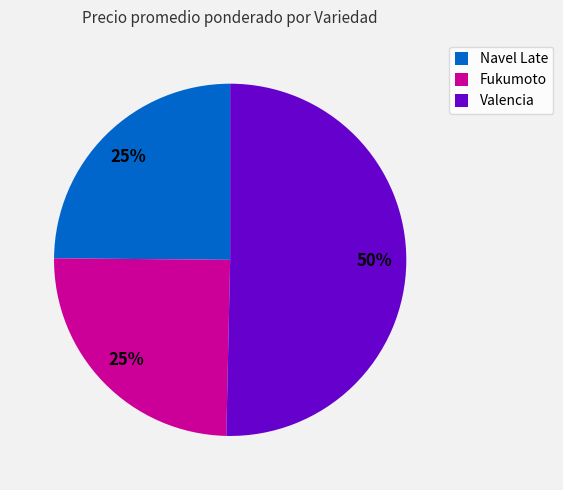

What is the ratio of the value at Fukumoto to the value at Navel Late?

1.0